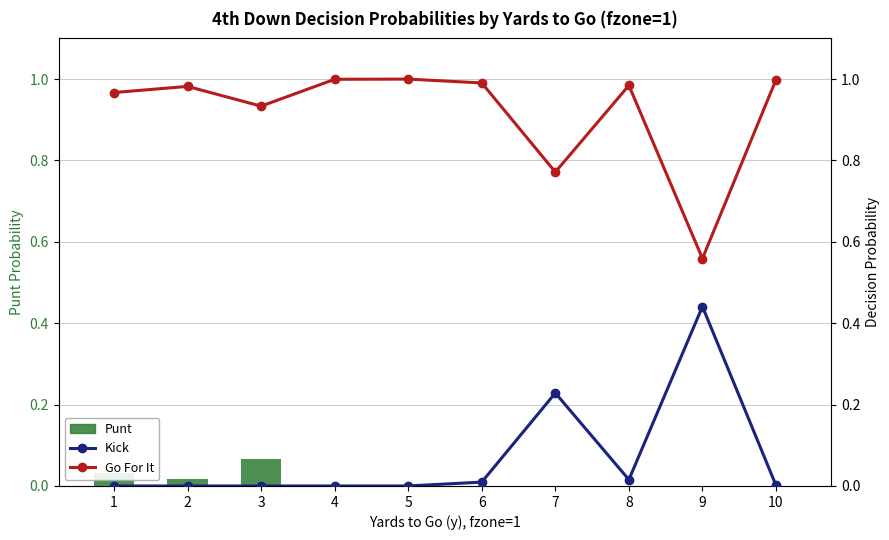

Which has a higher value, 3 or 4?

3